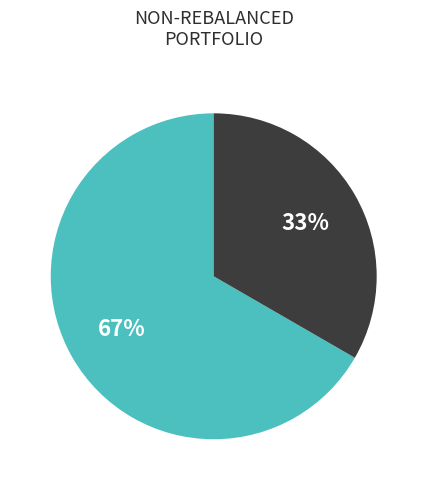

Does any single category account for the majority?

Yes